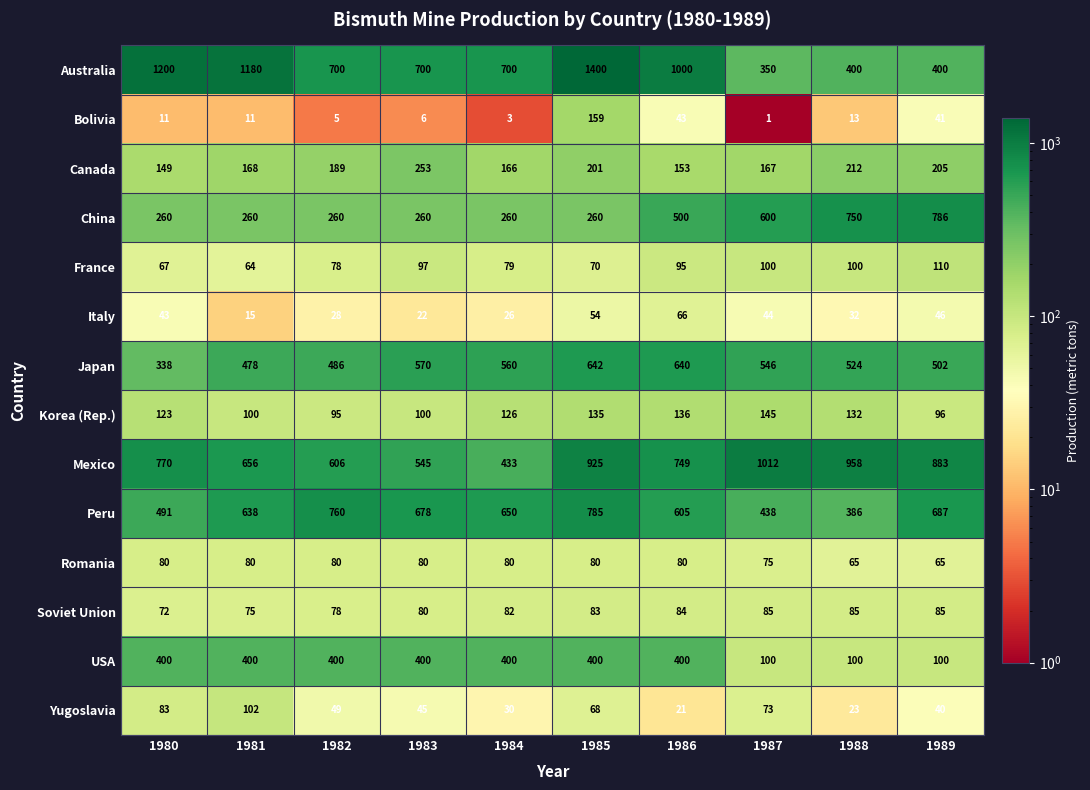

What is the difference between the Korea (Rep.) values at 1988 and 1984?

6